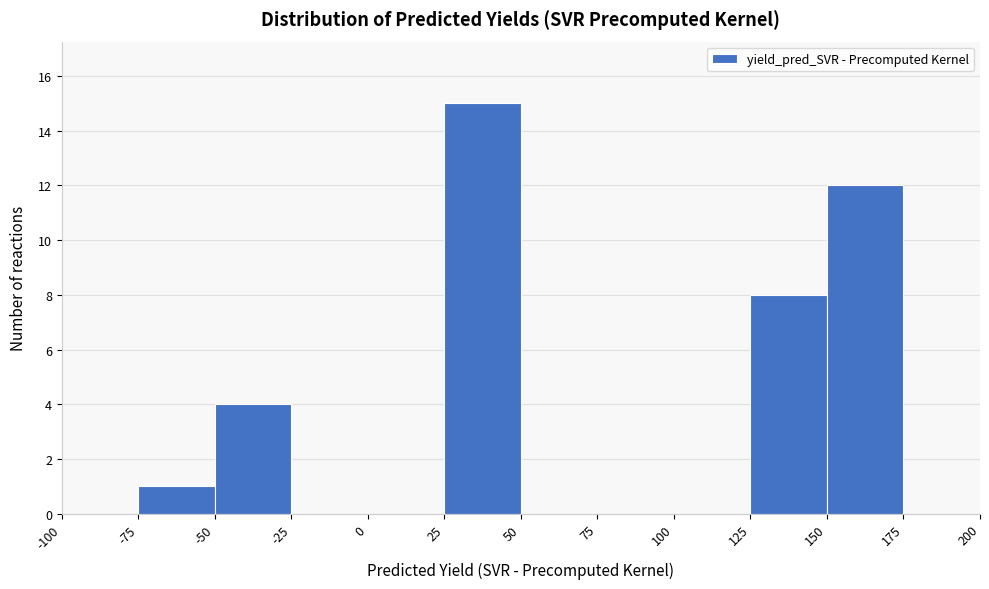

Reading left to right, list every bar in this chart as the range it spans on the x-axis followed by its height. The values are not printed on the chart, so give them approximately, as read against the axis.

-100 to -75: 0
-75 to -50: 1
-50 to -25: 4
-25 to 0: 0
0 to 25: 0
25 to 50: 15
50 to 75: 0
75 to 100: 0
100 to 125: 0
125 to 150: 8
150 to 175: 12
175 to 200: 0